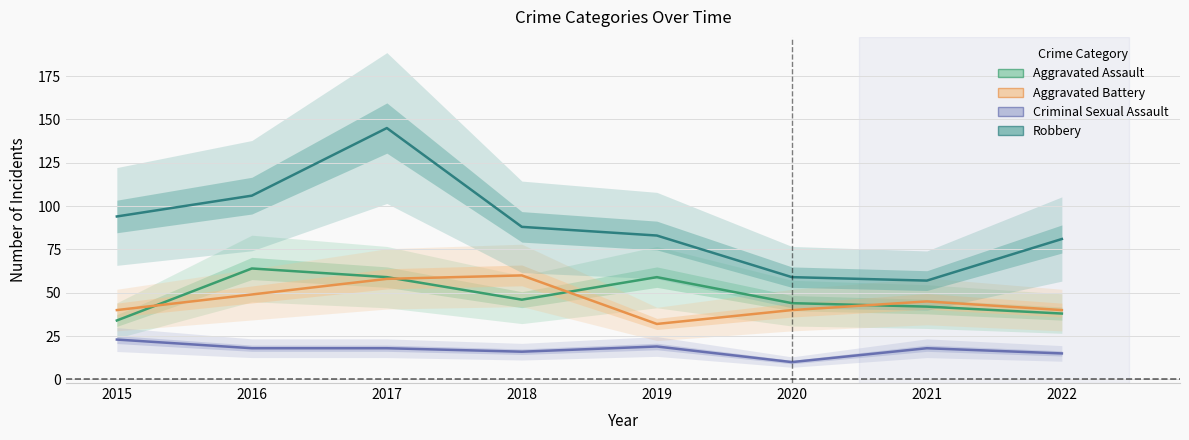

Reading left to right, list all the values displayed in this chart.

Aggravated Assault: 34	64	59	46	59	44	42	38
Aggravated Battery: 40	49	58	60	32	40	45	40
Criminal Sexual Assault: 23	18	18	16	19	10	18	15
Robbery: 94	106	145	88	83	59	57	81